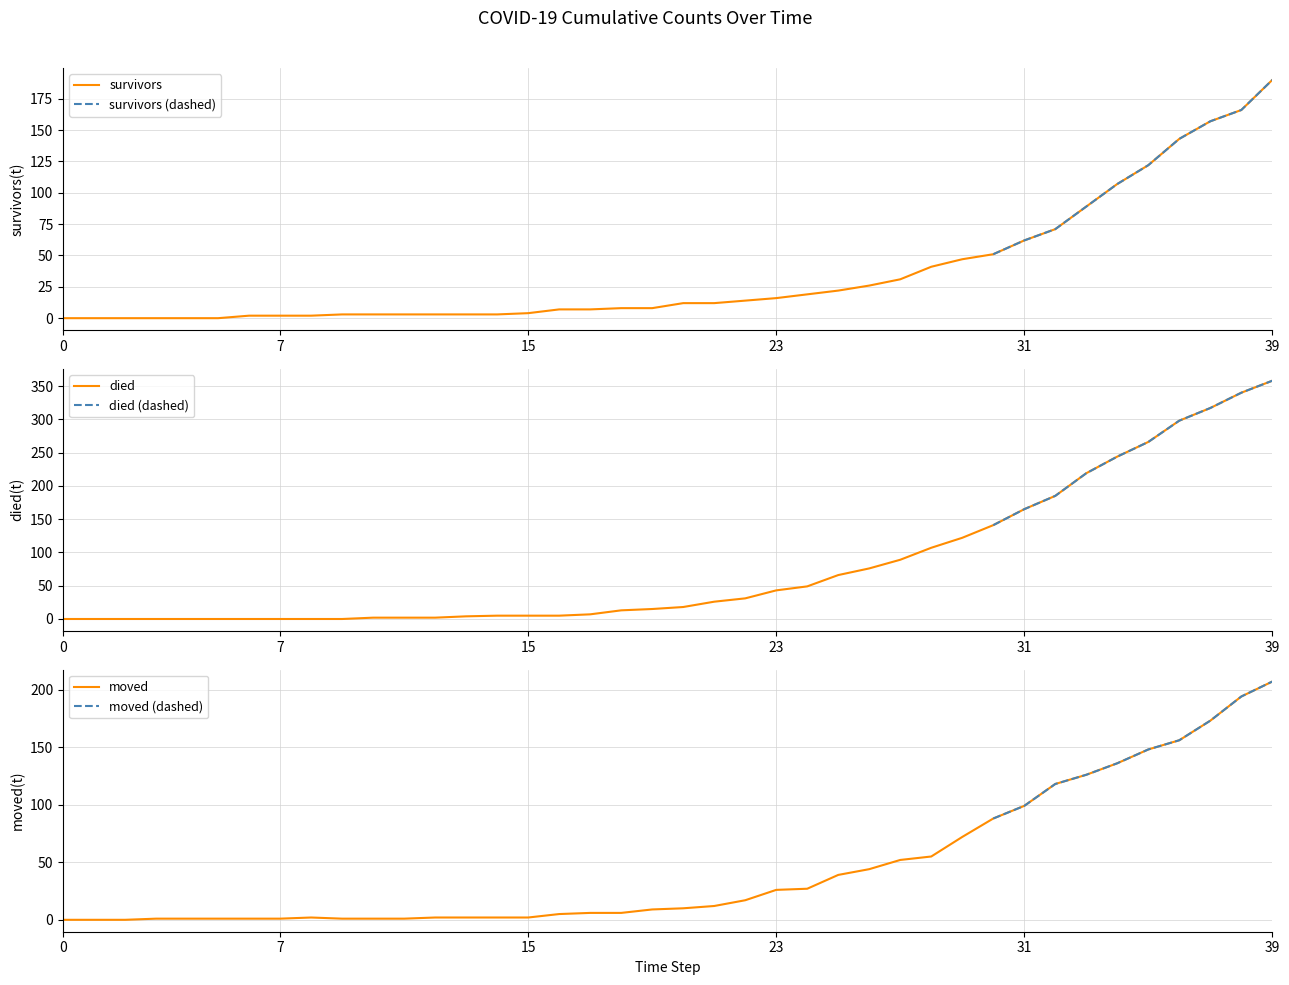

What is the difference between the highest and lowest values at 24?

30.0